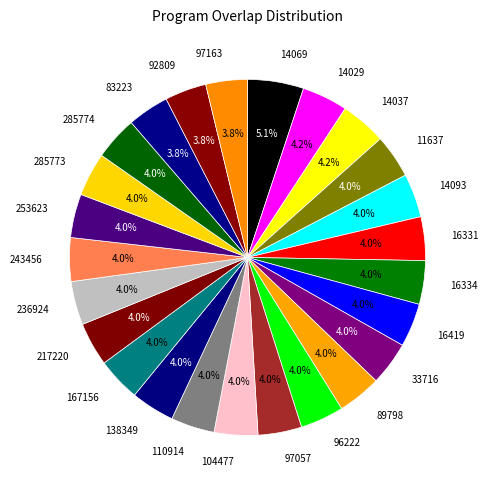

What is the largest slice in the pie chart?

14069